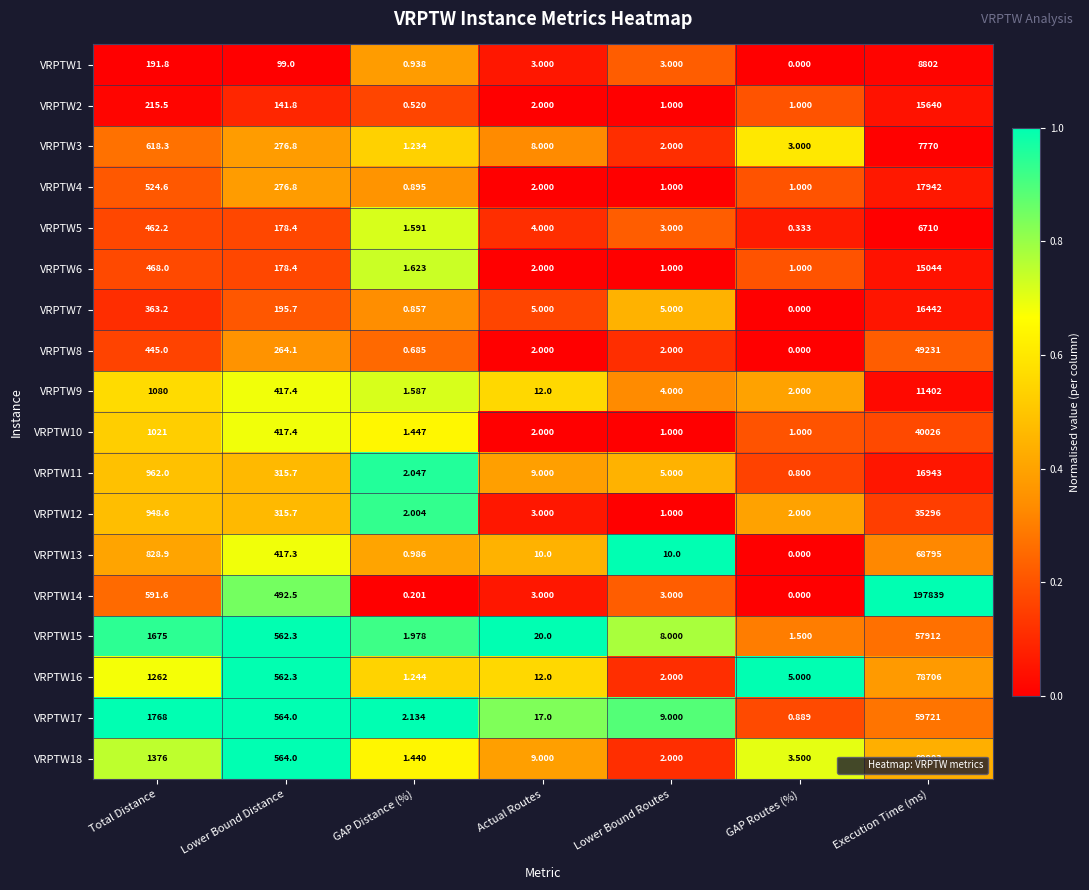

How many values in the VRPTW12 series are below 3?

3